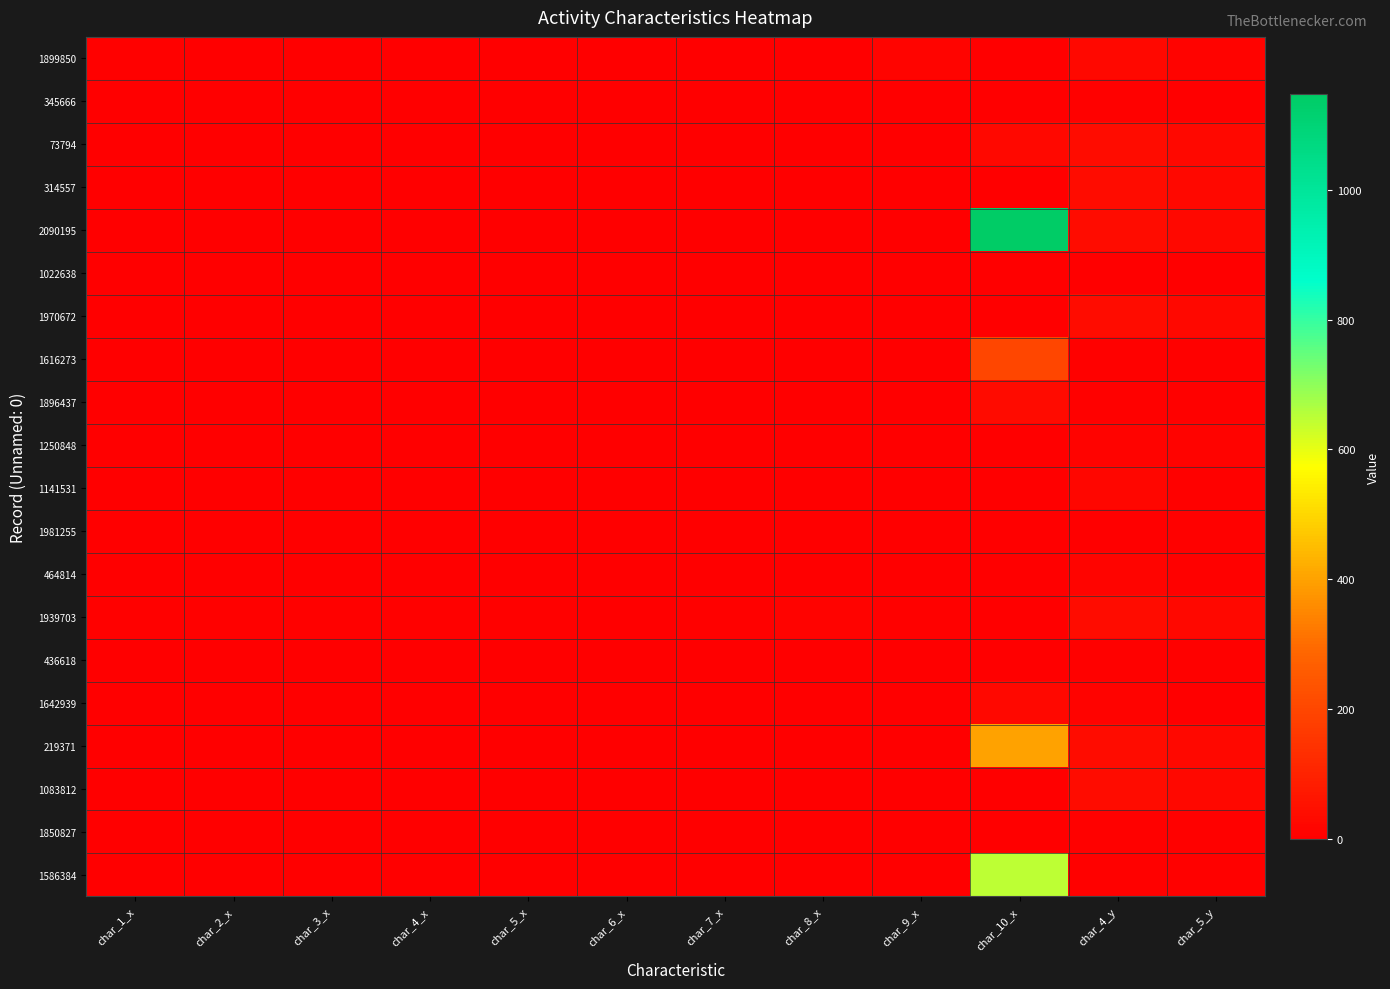

List the series in order of their peak value, lowest first.

1022638, 345666, 1981255, 436618, 1850827, 1250848, 464814, 1141531, 1642939, 1899850, 1896437, 73794, 314557, 1970672, 1939703, 1083812, 1616273, 219371, 1586384, 2090195